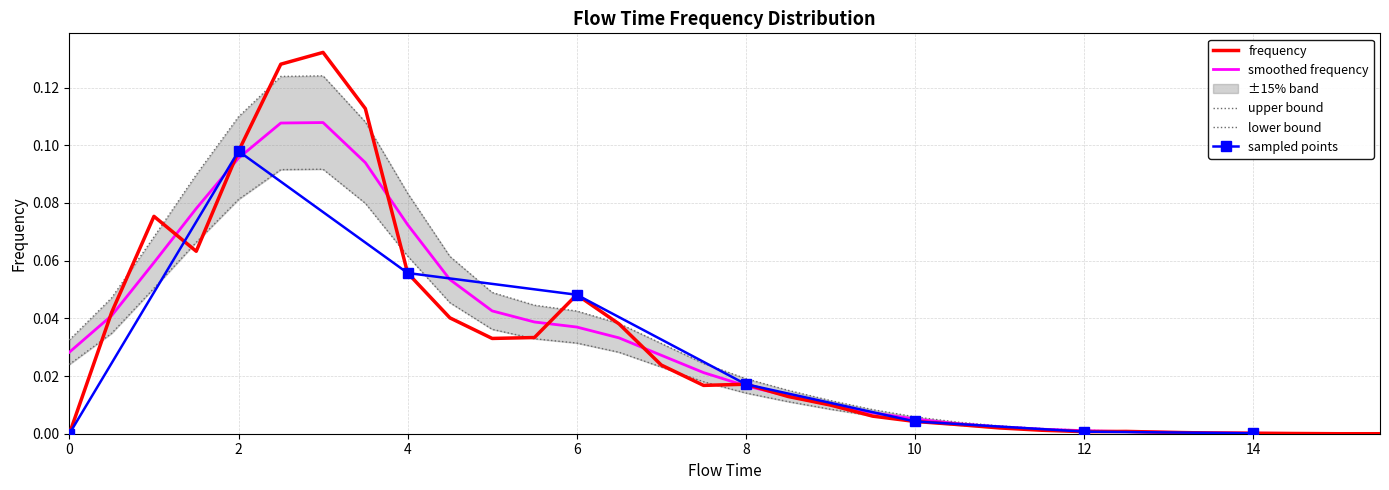

Rank the categories by value from highest to lowest.

3.0, 2.5, 3.5, 2.0, 1.0, 1.5, 4.0, 6.0, 0.5, 4.5, 6.5, 5.5, 5.0, 7.0, 8.0, 7.5, 8.5, 9.0, 9.5, 10.0, 10.5, 11.0, 11.5, 12.5, 12.0, 13.0, 13.5, 14.0, 14.5, 0.0, 15.0, 15.5